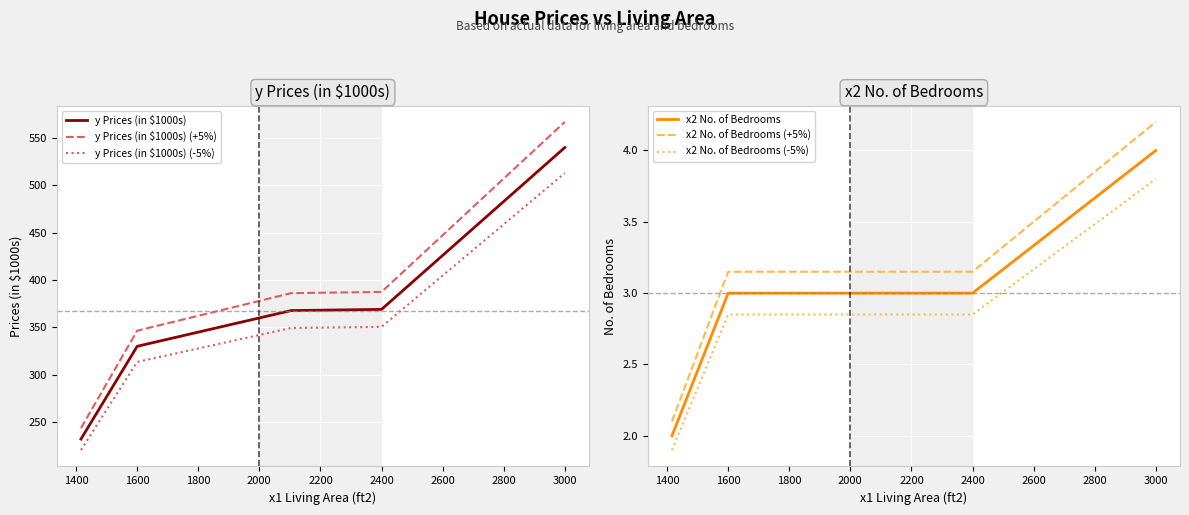

How many data points in y Prices (in $1000s) (-5%) are less than 349?

2